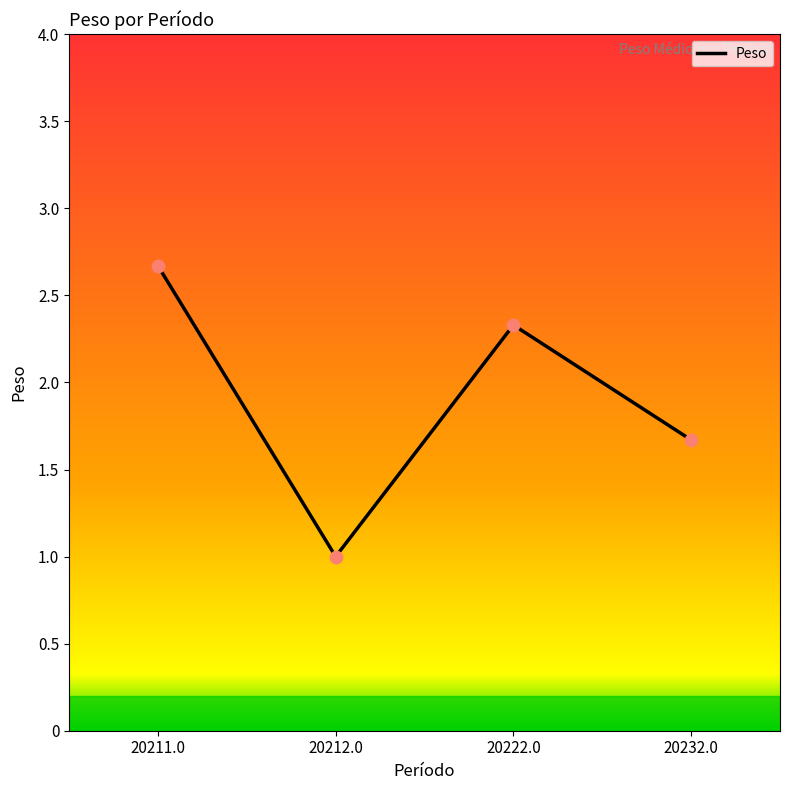

Between 20222.0 and 20212.0, which is larger?

20222.0